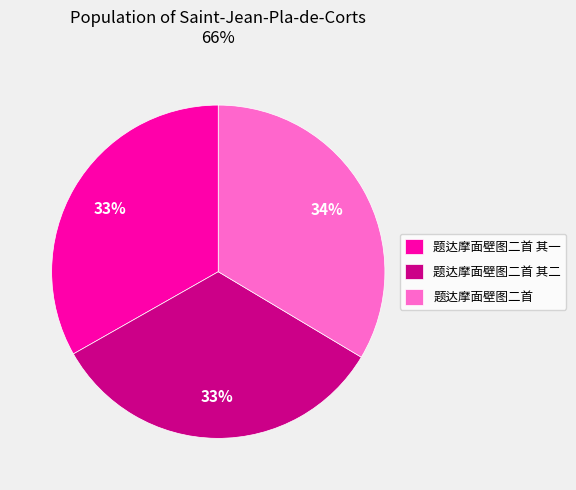

To the nearest percent, what percentage of the pie is 题达摩面壁图二首?

34%